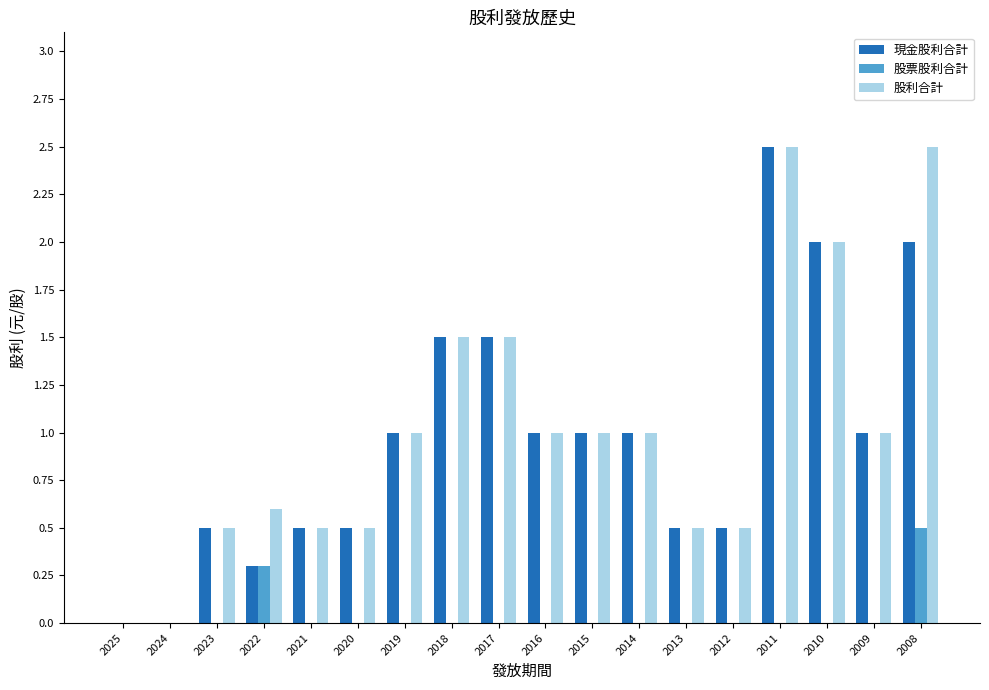

What is the sum of the 股票股利合計 values at 2022 and 2011?

0.3